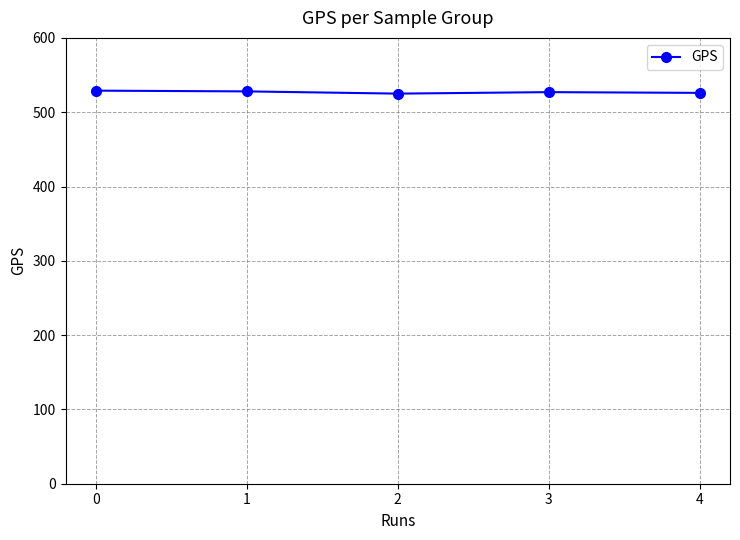

How many series are shown in this chart?

1